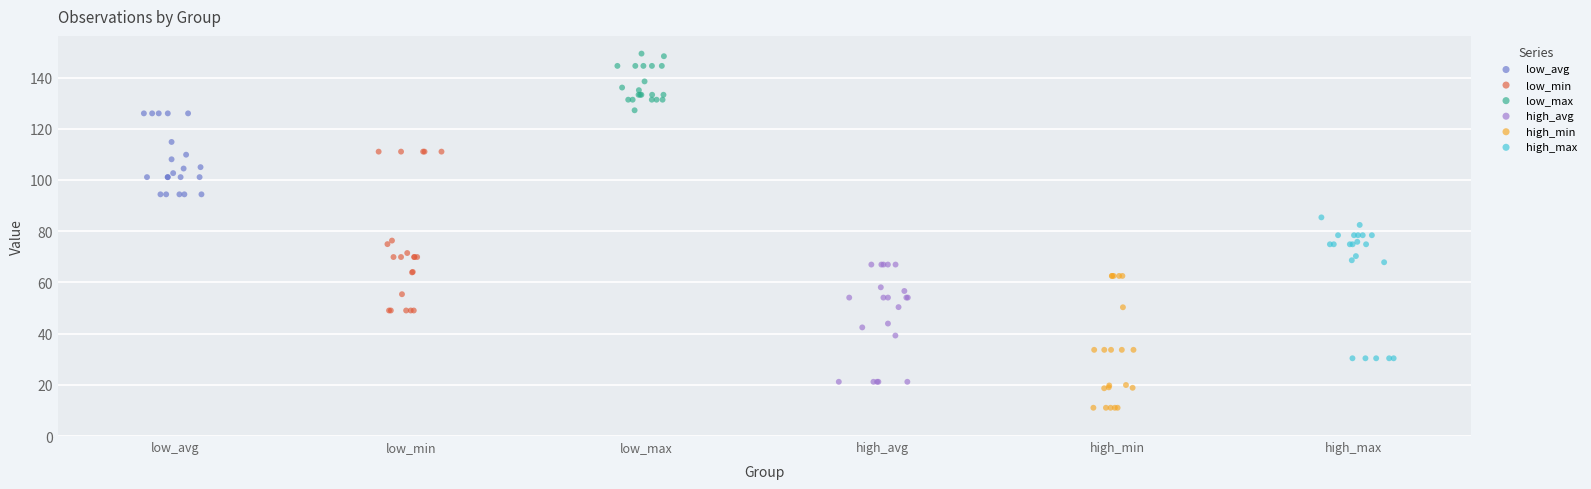

Which series contains the highest Y value?

low_max